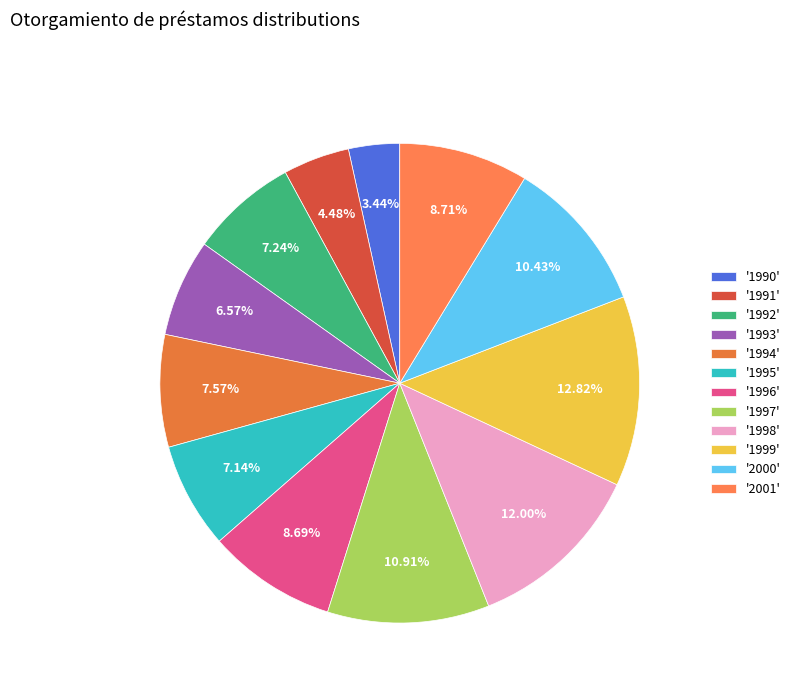

How many segments does this pie chart have?

12